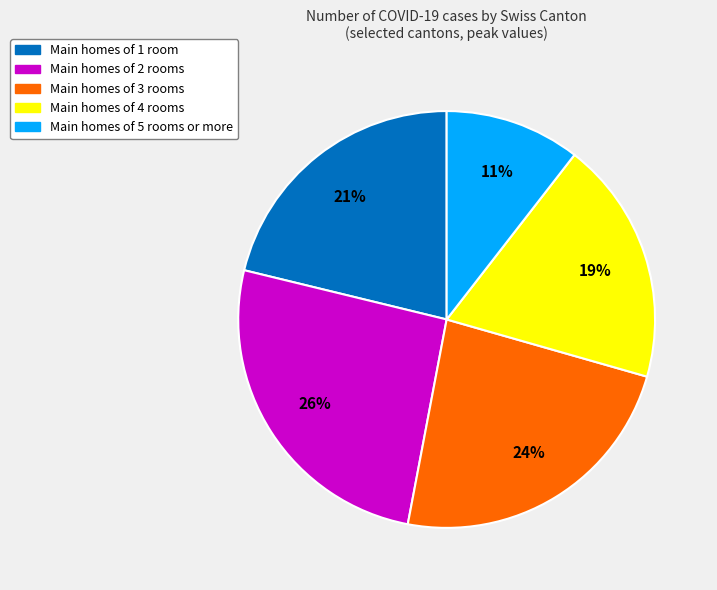

Is there a majority slice in this chart?

No